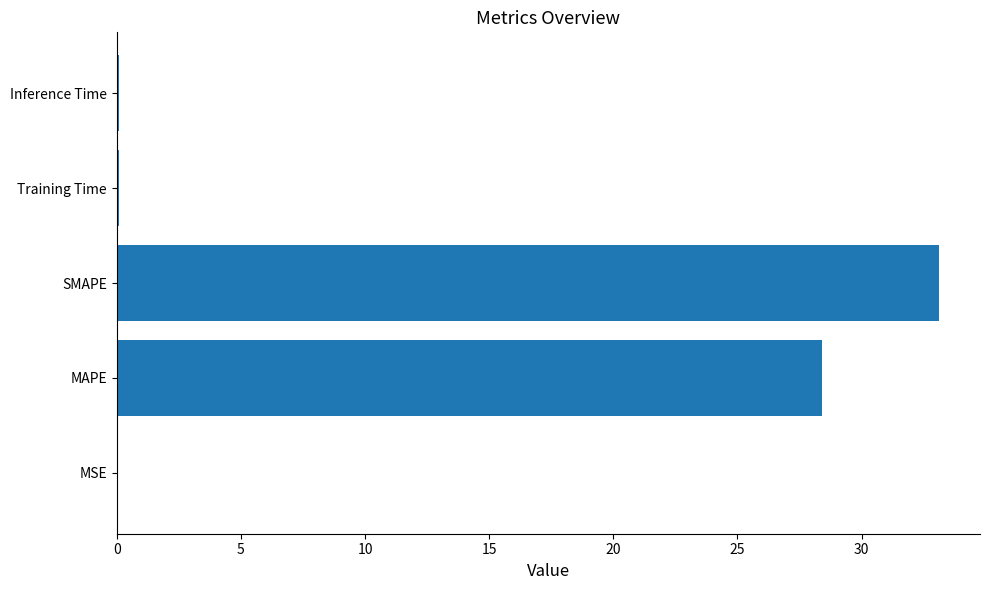

Is it true that the value at SMAPE is 51.9?

False